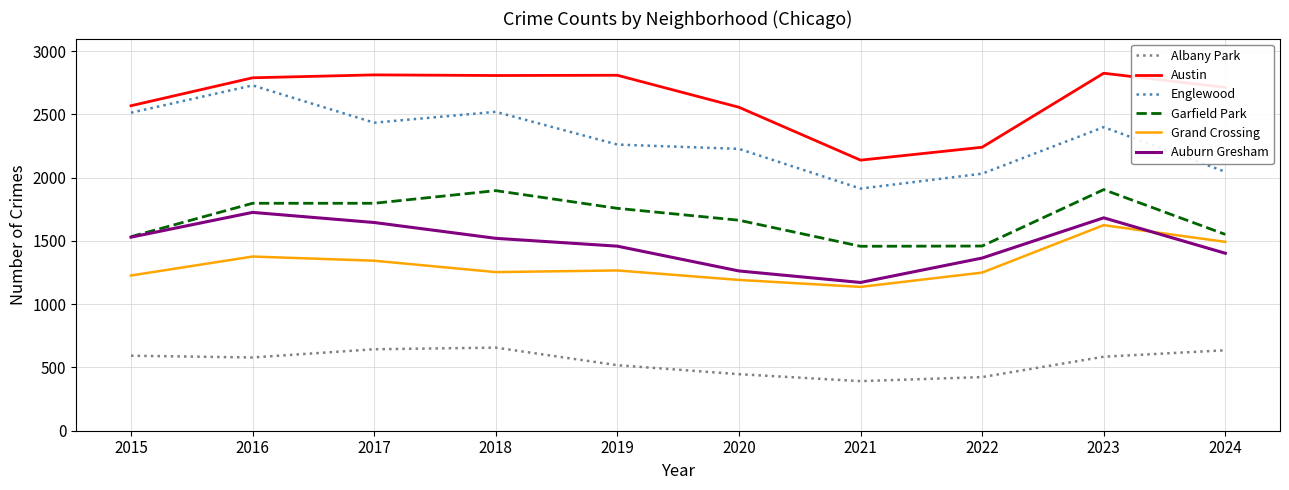

The value of Austin at 2016 is 2790. True or false?

True